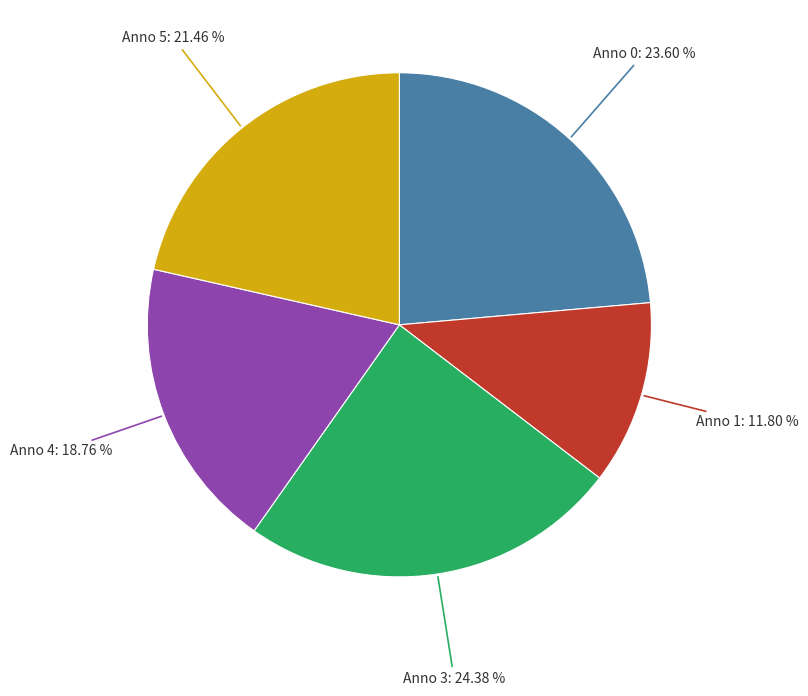

Do Anno 5: 21.46 % and Anno 4: 18.76 % together represent more than half of the pie?

No